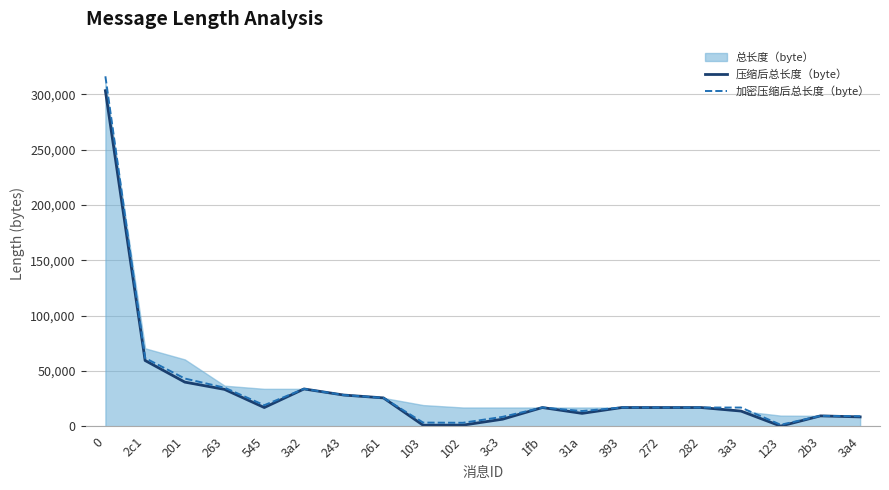

What is the value of the 加密压缩后总长度（byte） point at the 12th from the left?

16920